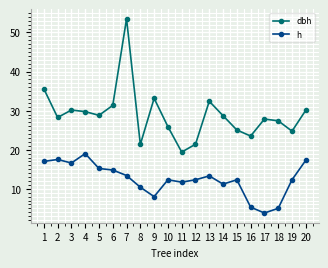

Is the value of dbh at 16 greater than the value of h at 9?

Yes